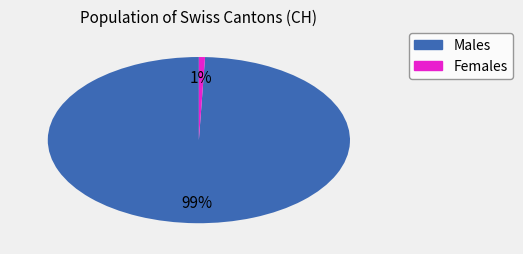

How many slices are in this pie chart?

2